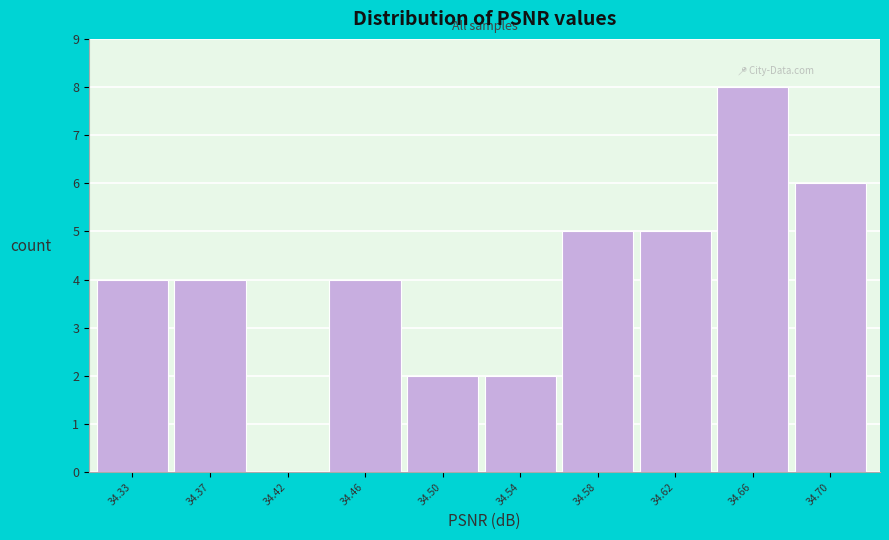

Reading left to right, what are all the values shown in this chart?

34.33=4	34.37=4	34.42=0	34.46=4	34.50=2	34.54=2	34.58=5	34.62=5	34.66=8	34.70=6